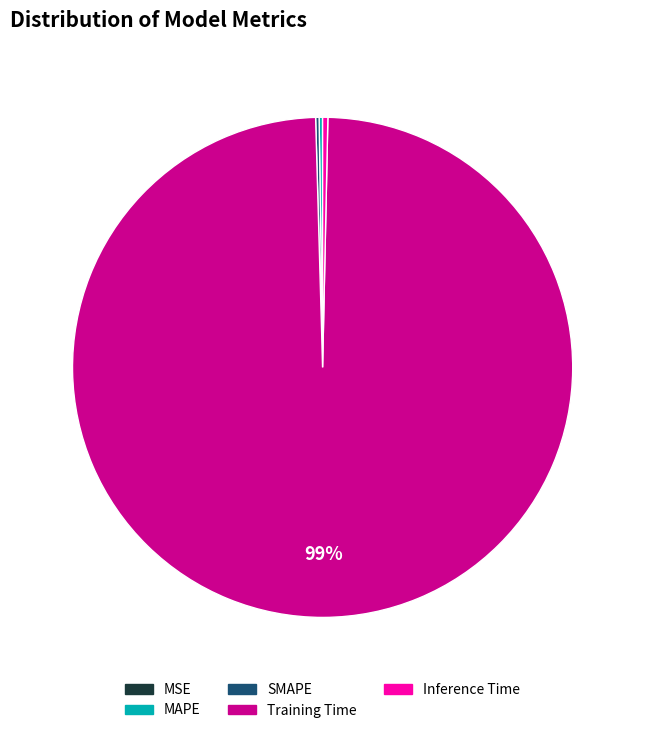

Which category accounts for the majority?

Training Time